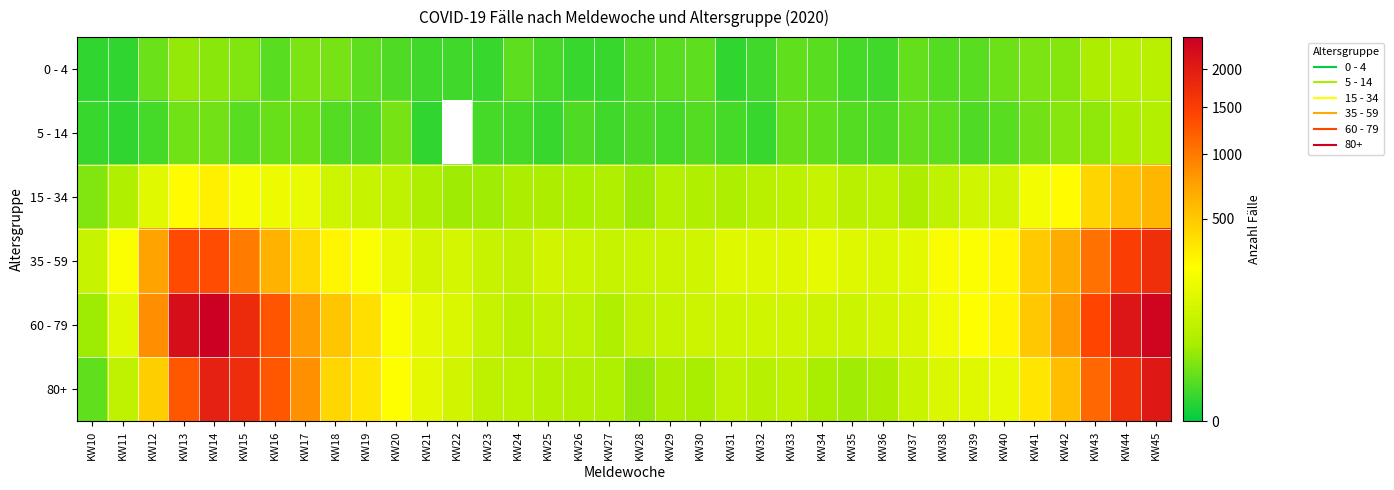

The 0 - 4 series shows 10.0 at KW19. True or false?

True